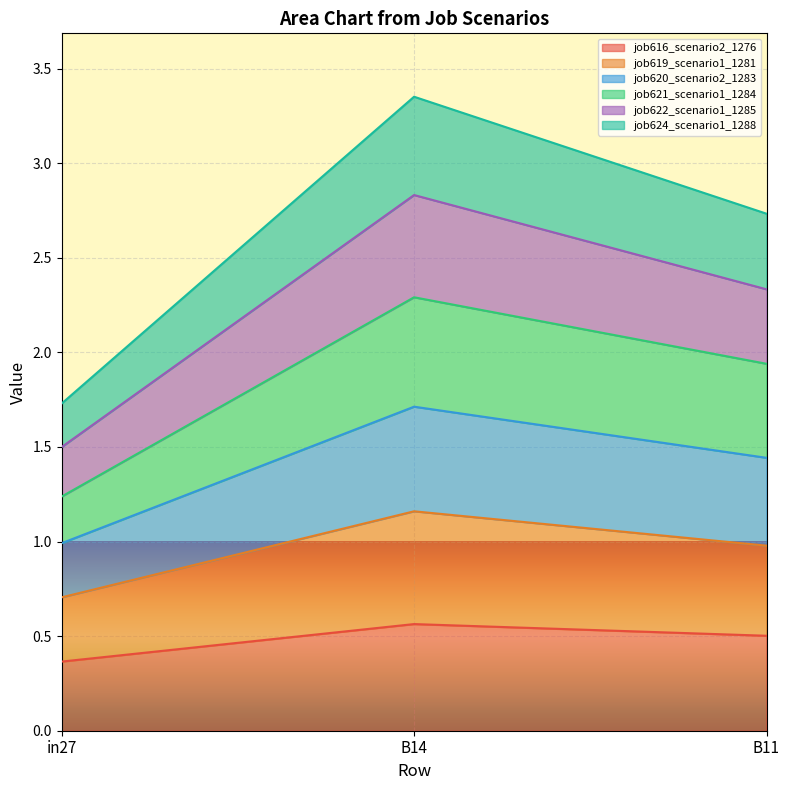

How many lines are shown in the chart?

6